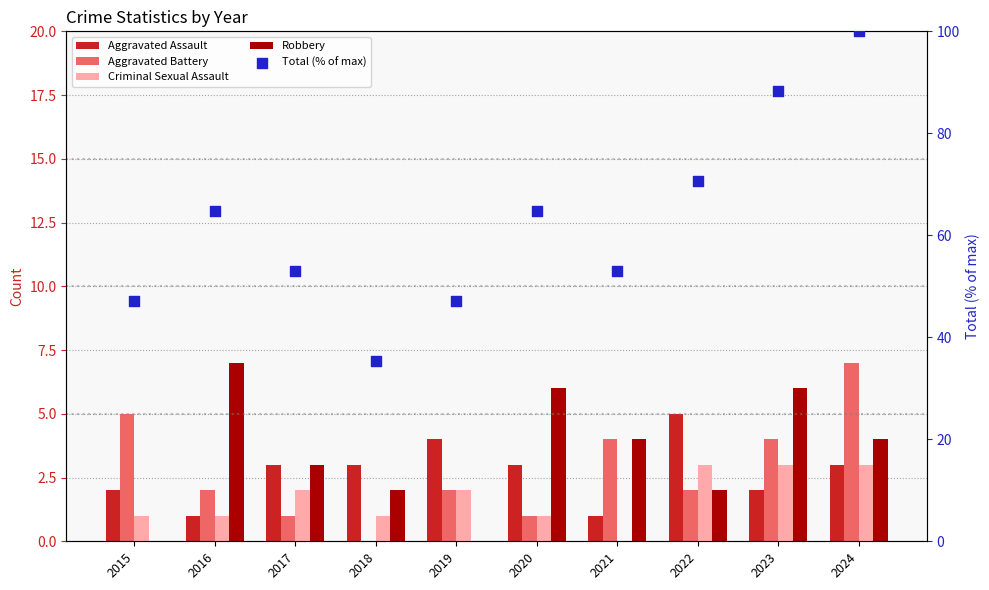

Which series has the widest spread of Y values?

Total (% of max)